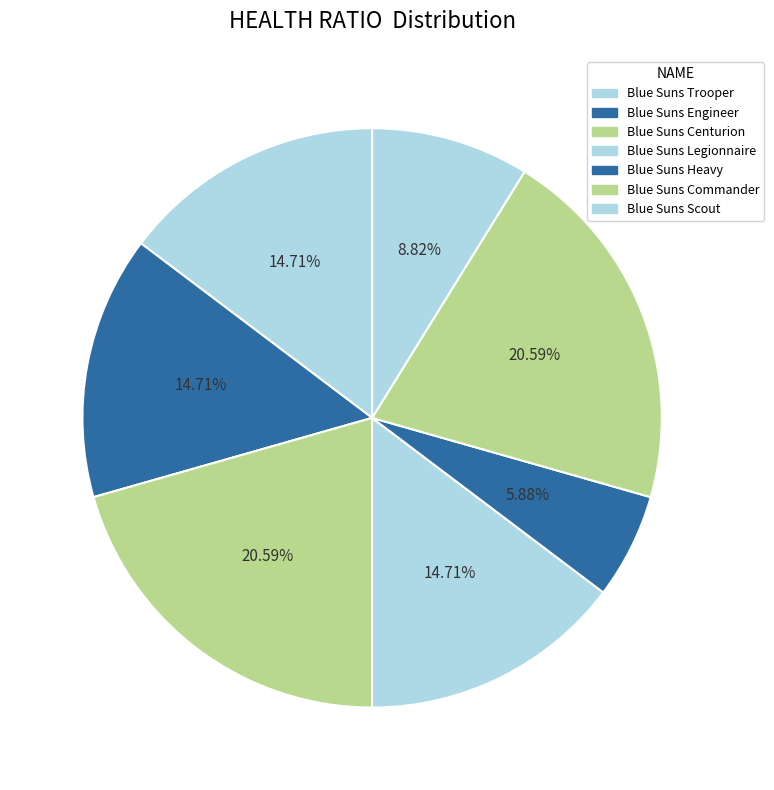

Does Blue Suns Centurion represent more than half of the total?

No